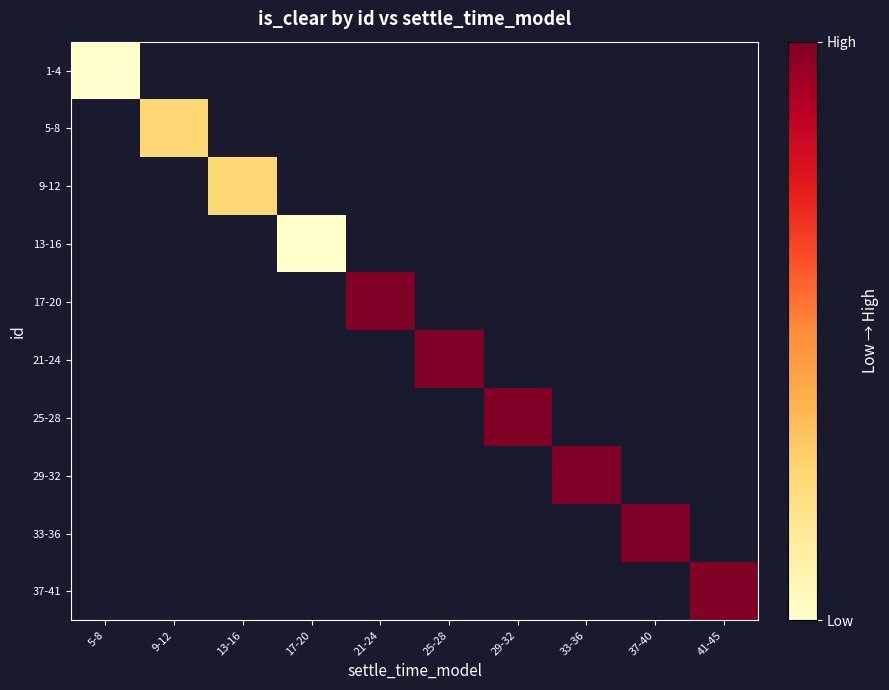

Which label corresponds to the smallest value in the chart?

5-8